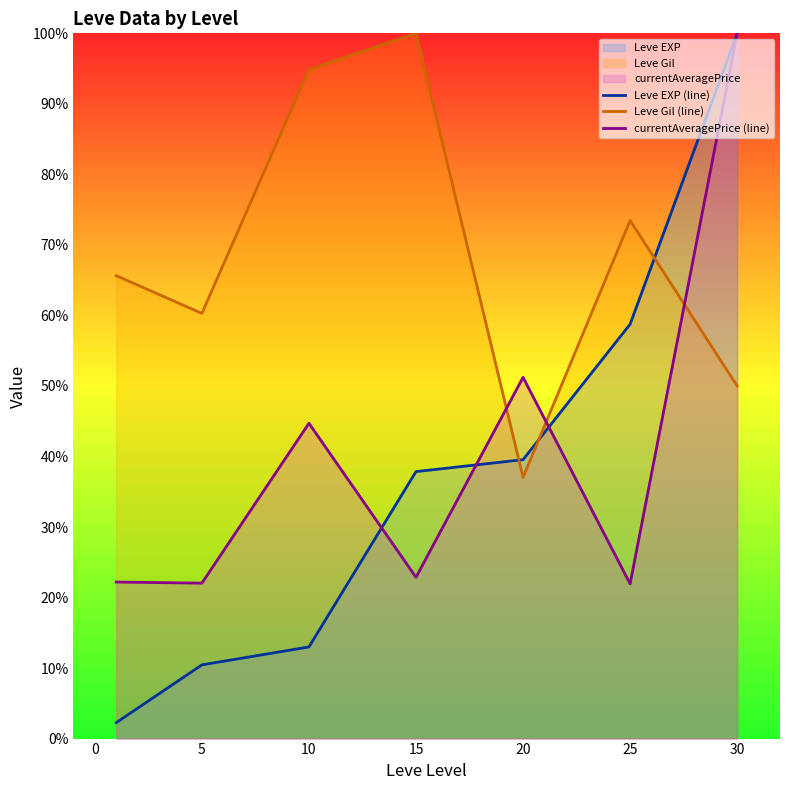

What is the maximum value shown in the chart?

100.0